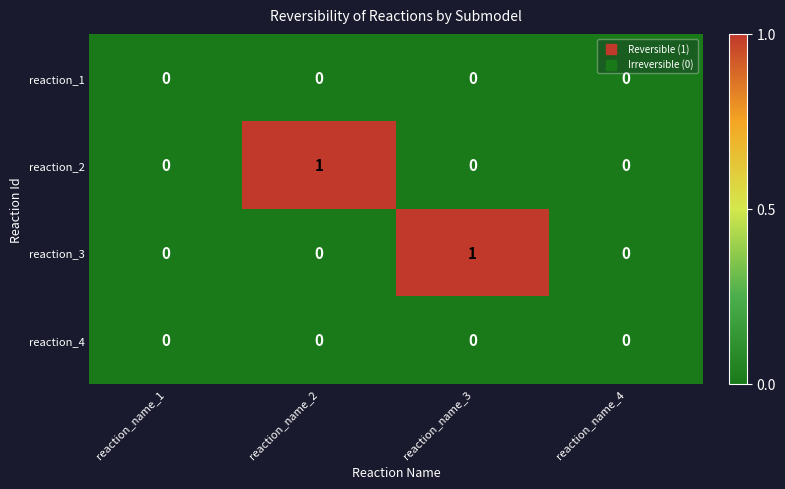

The value of reaction_1 at reaction_name_2 is 0. True or false?

True